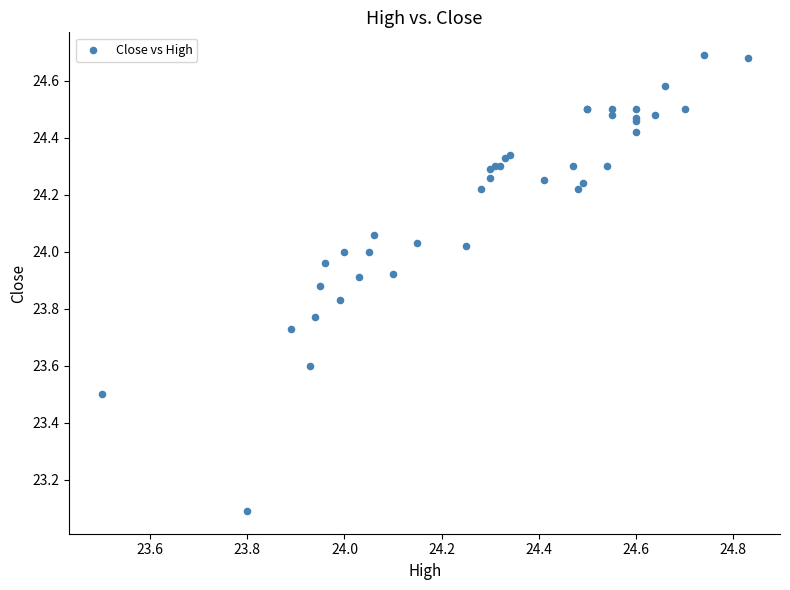

What Y value in the scatter plot is closest to 23?

23.1